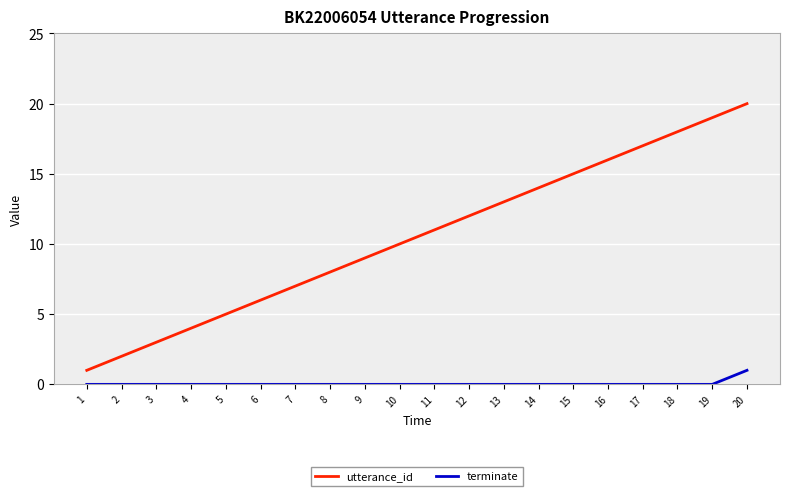

Reading left to right, transcribe all the data shown in this chart.

utterance_id: 1=1	2=2	3=3	4=4	5=5	6=6	7=7	8=8	9=9	10=10	11=11	12=12	13=13	14=14	15=15	16=16	17=17	18=18	19=19	20=20
terminate: 1=0	2=0	3=0	4=0	5=0	6=0	7=0	8=0	9=0	10=0	11=0	12=0	13=0	14=0	15=0	16=0	17=0	18=0	19=0	20=1